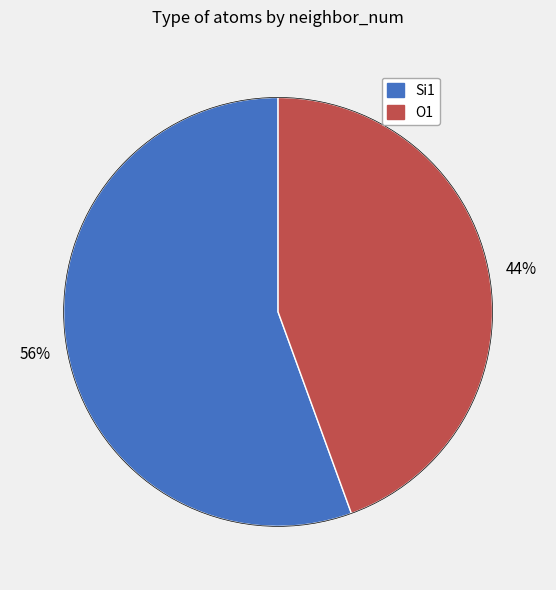

The O1 slice represents 44% of the pie. True or false?

True